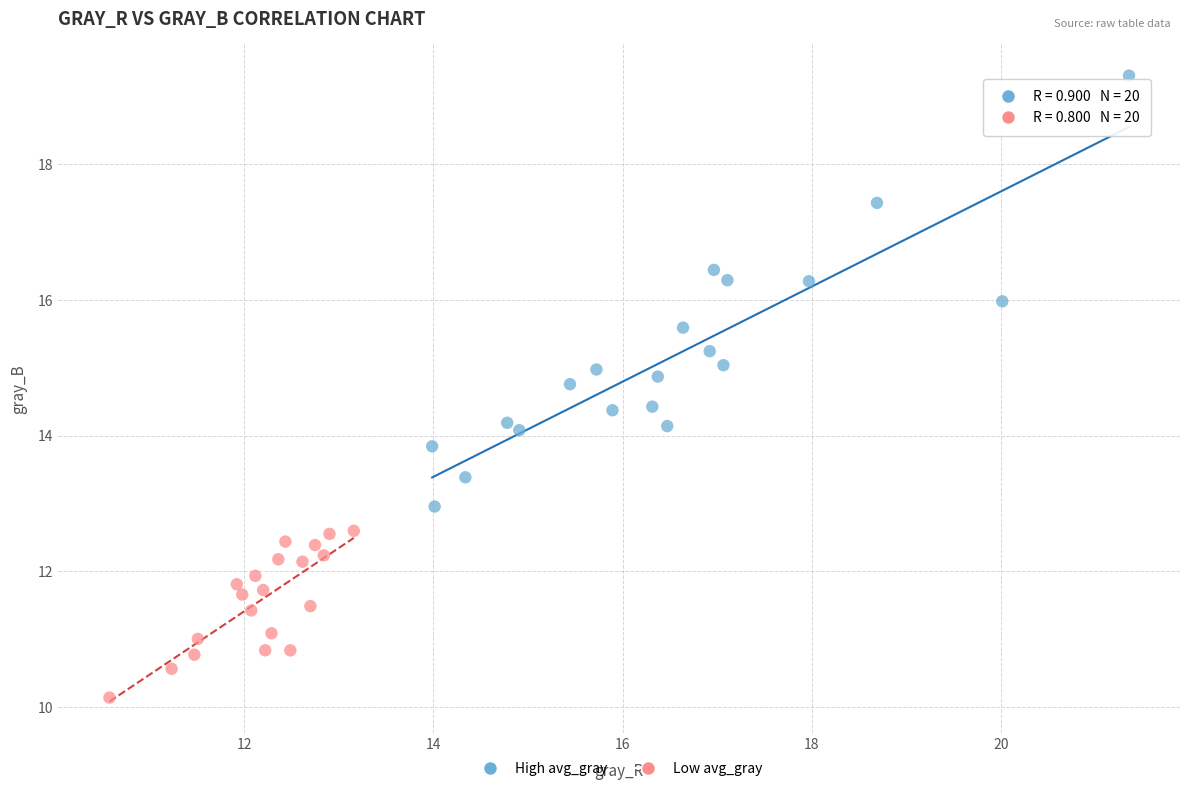

Which series contains the lowest Y value?

Low avg_gray